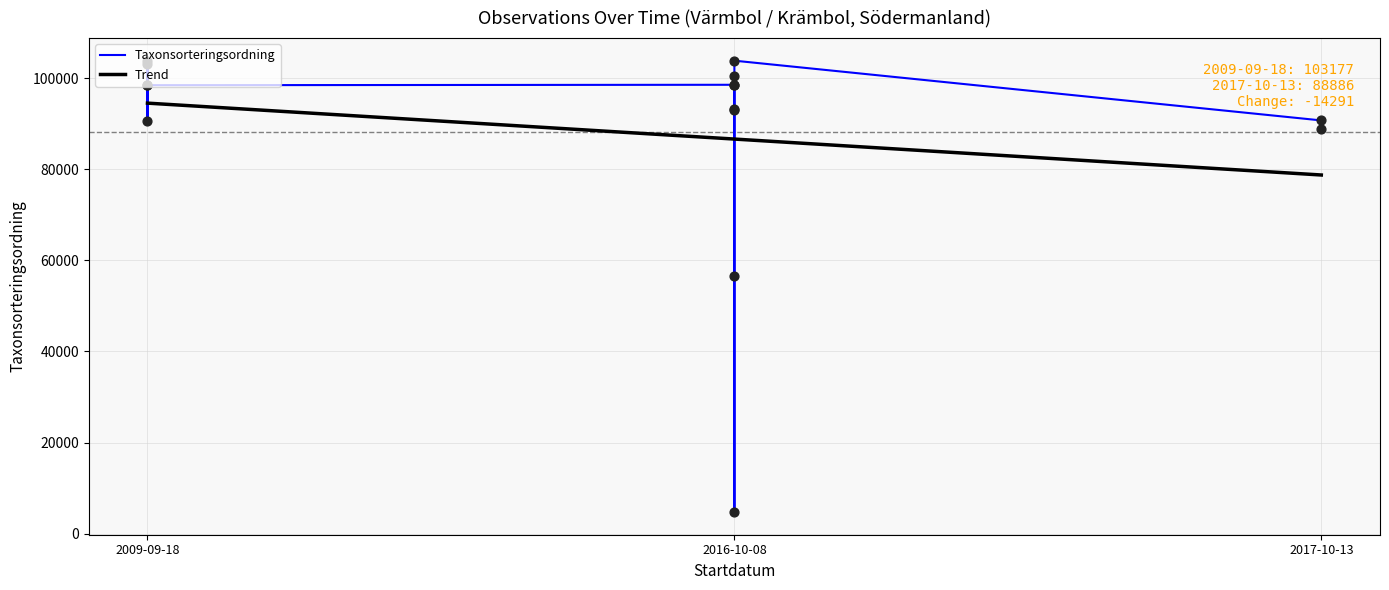

What is the change in value from 2009-09-18 to 2017-10-13?

-9633